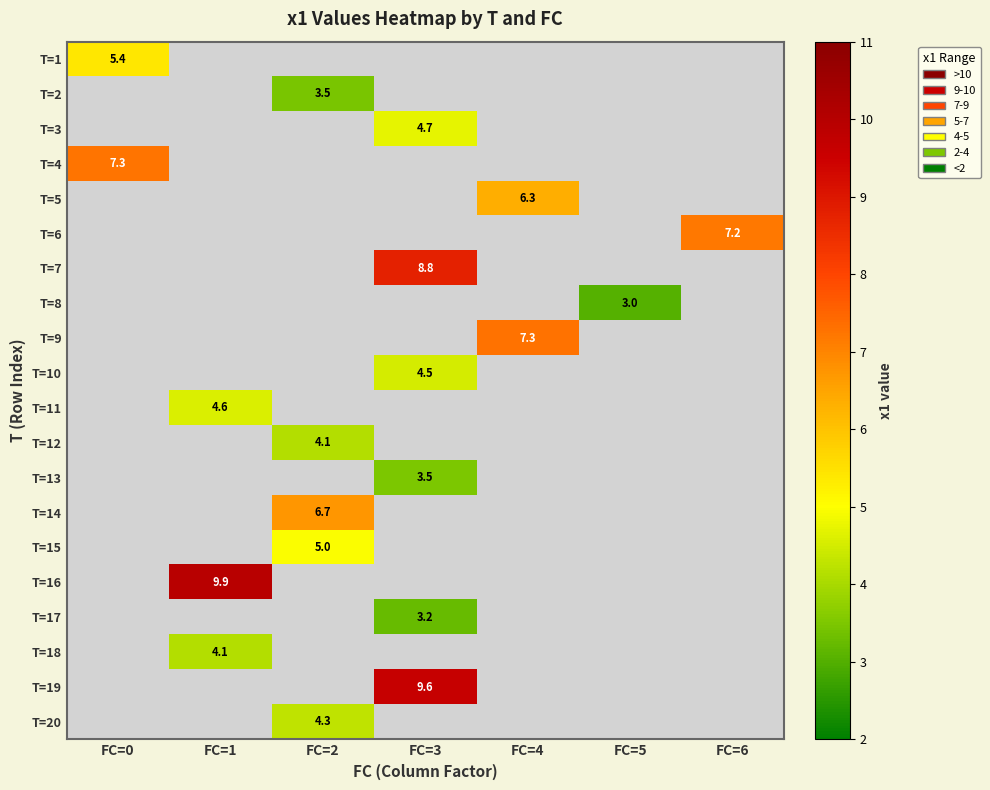

How many series are shown in this chart?

20